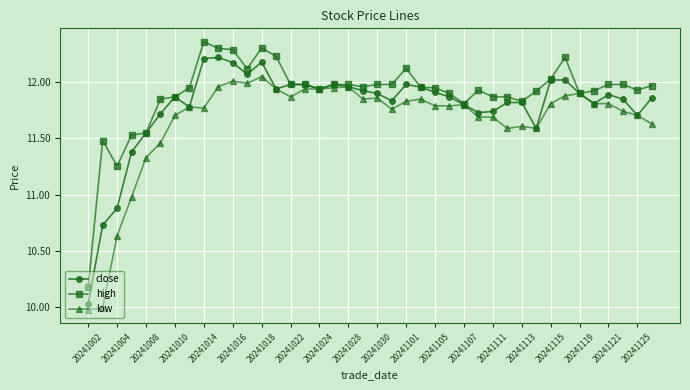

Which series has the largest total across all categories?

high